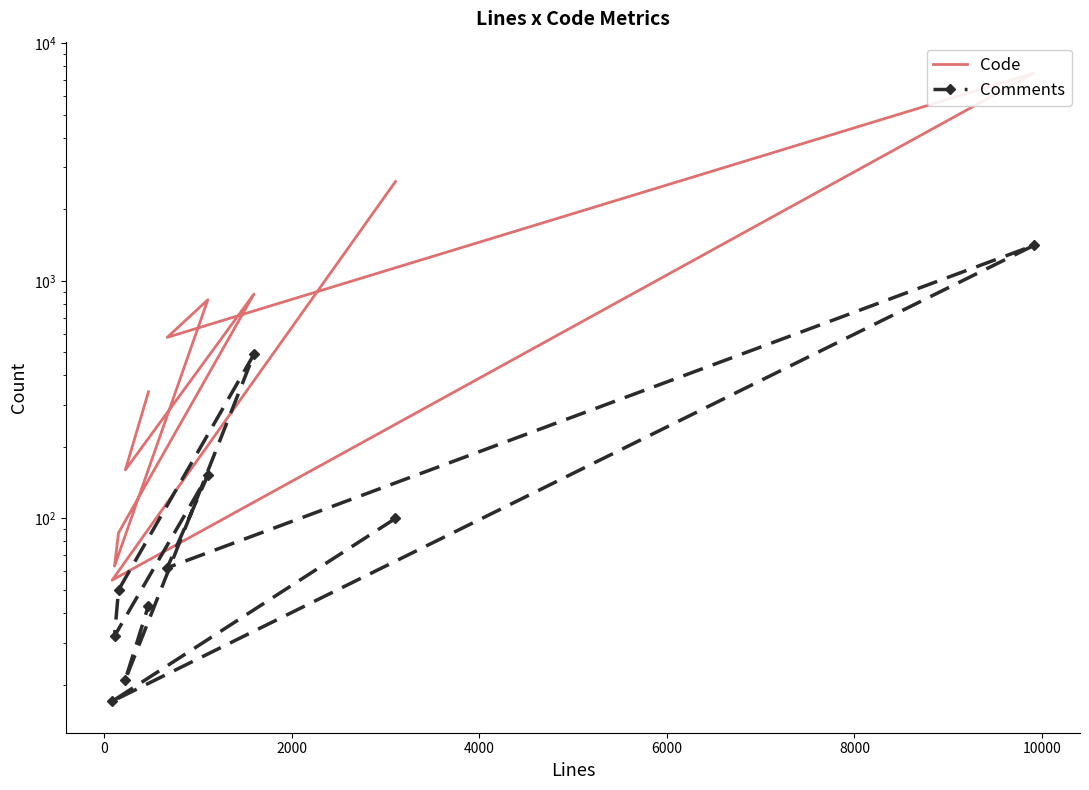

What are all the series names shown in the legend?

Code, Comments